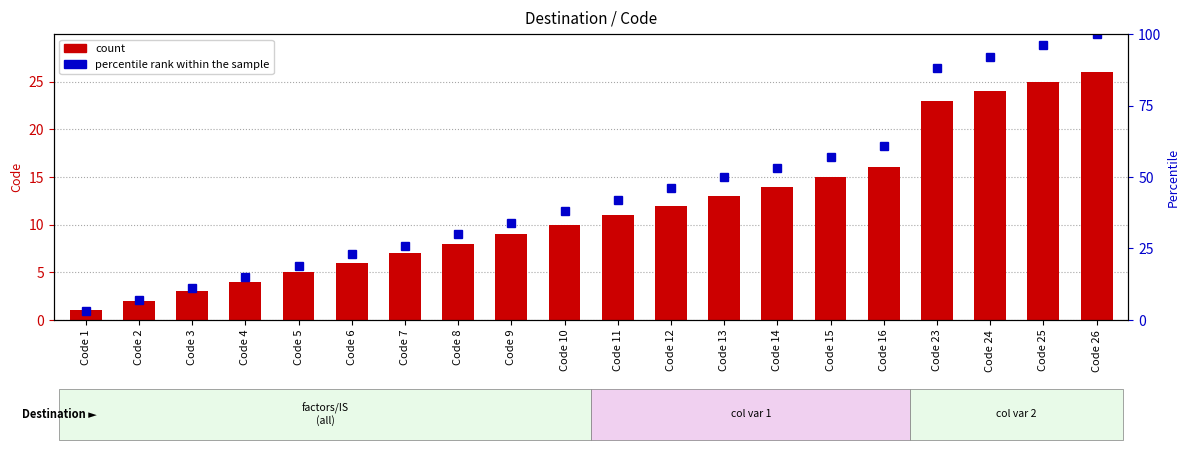

Reading right to left, list all the values displayed in this chart.

count: 26	25	24	23	16	15	14	13	12	11	10	9	8	7	6	5	4	3	2	1
percentile rank within the sample: 100	96	92	88	61	57	53	50	46	42	38	34	30	26	23	19	15	11	7	3